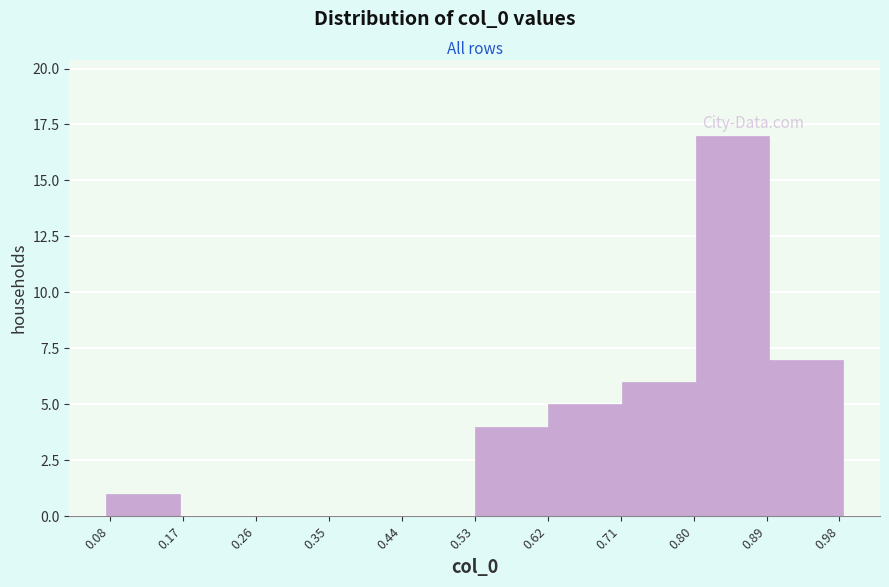

How tall is the bar that spans 0.89 to 0.98 on the x-axis? Neither the bar edges nor the heights are printed on the chart, so give them approximately, as read against the axes.

7